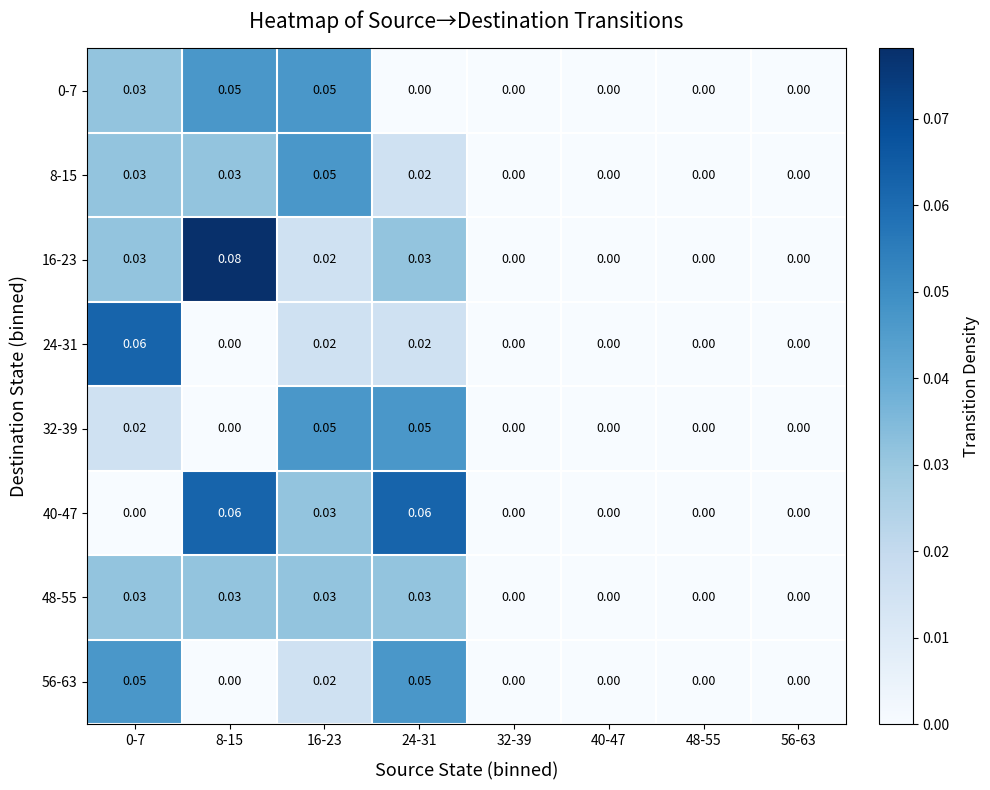

Is the value of 56-63 at 56-63 greater than the value of 8-15 at 8-15?

No